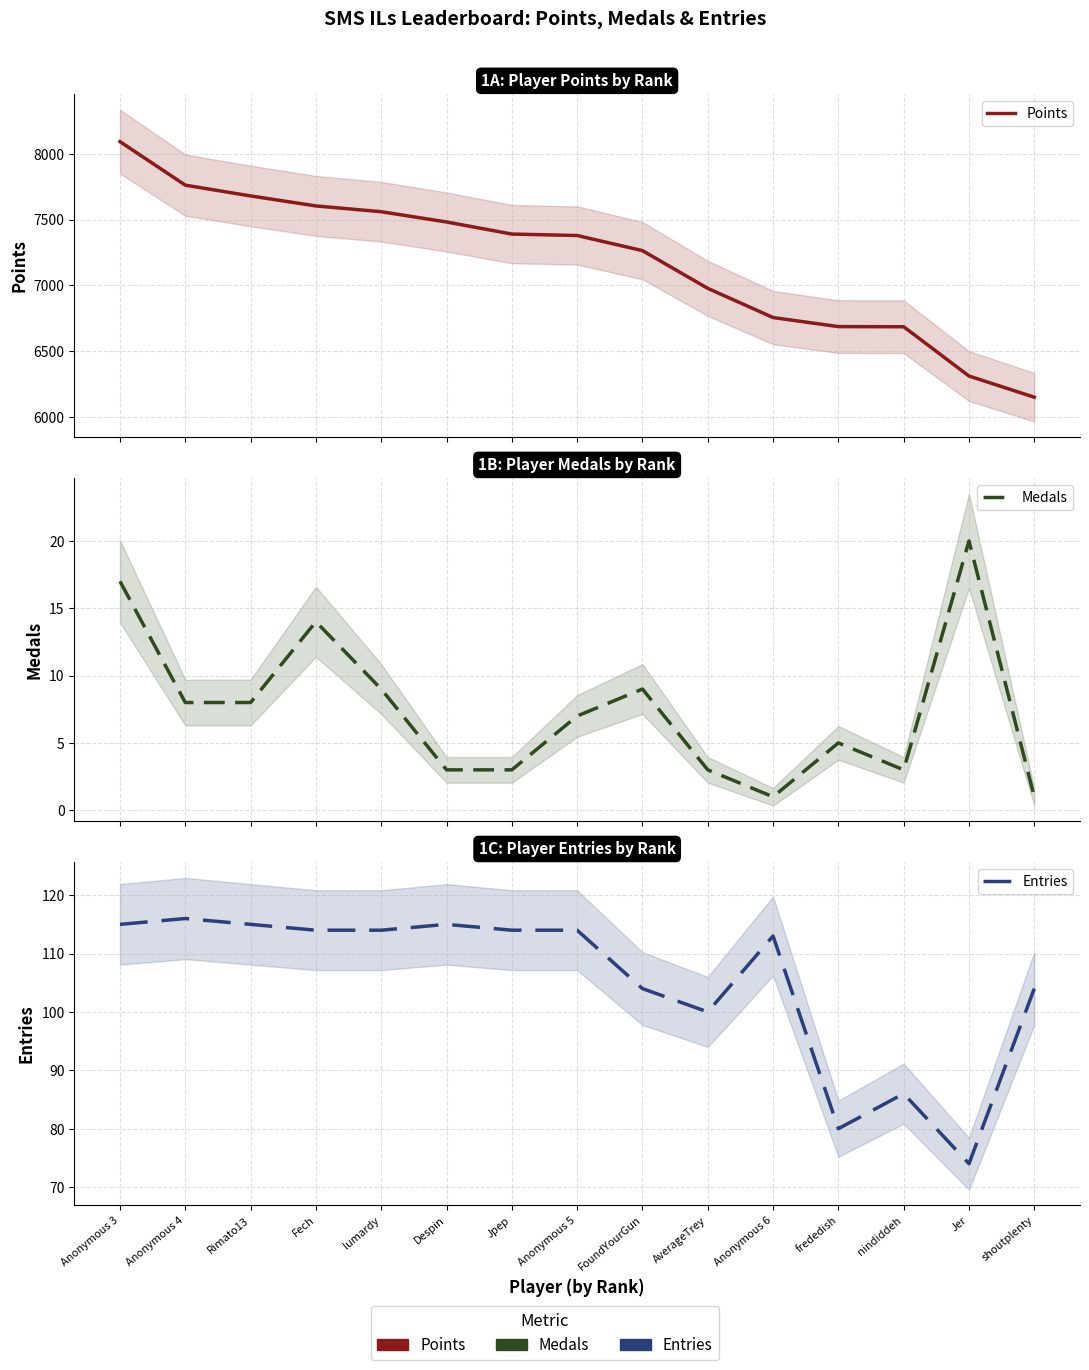

Reading left to right, transcribe all the data shown in this chart.

Points: 8093	7762	7680	7604	7560	7482	7390	7379	7264	6977	6755	6686	6685	6310	6149
Medals: 17	8	8	14	9	3	3	7	9	3	1	5	3	20	1
Entries: 115	116	115	114	114	115	114	114	104	100	113	80	86	74	104